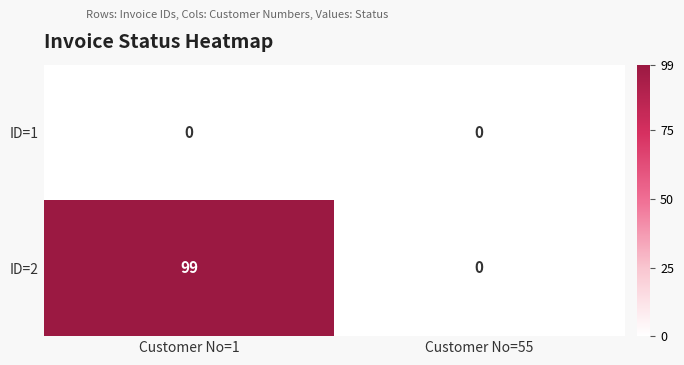

List the series in order of their overall mean, highest first.

ID=2, ID=1